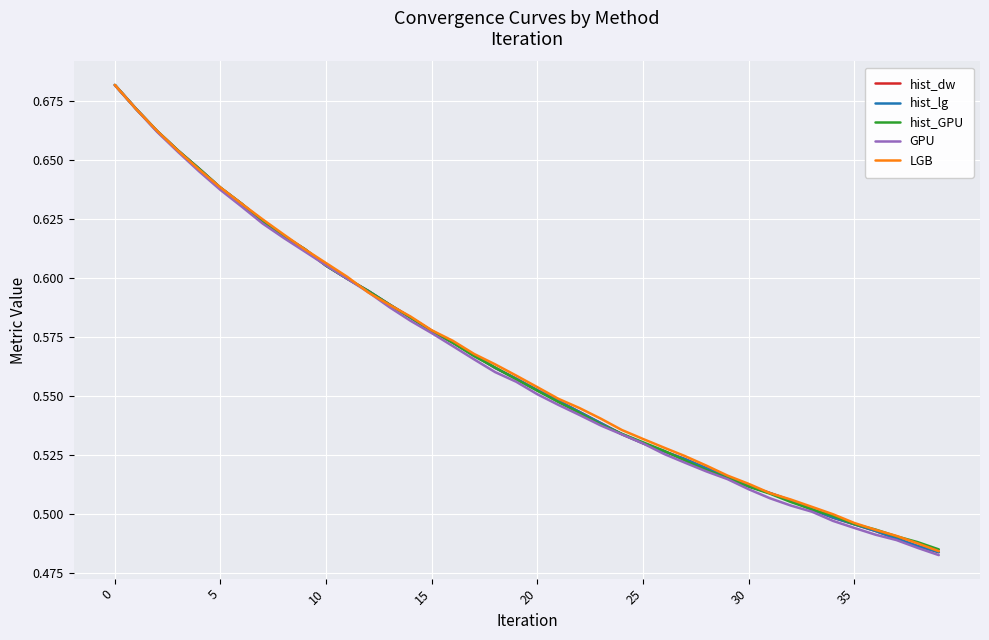

Does the chart display data point markers on the line(s)?

No